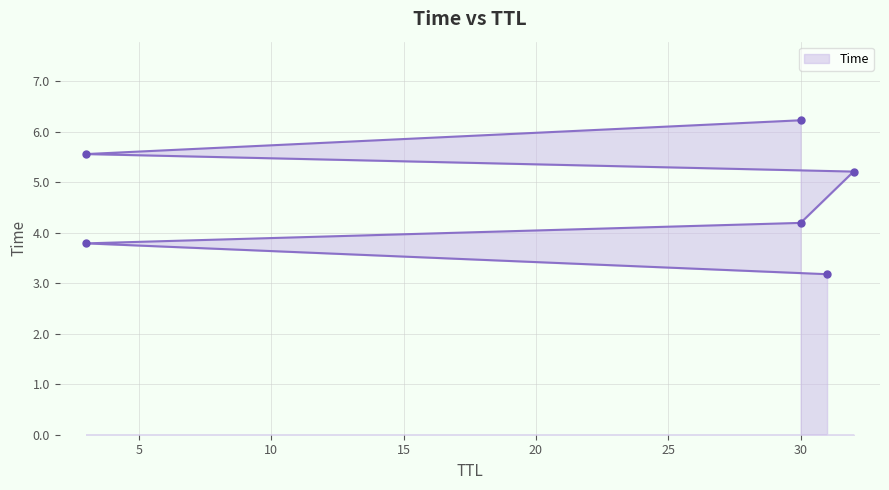

Which has a higher value, 3 or 30?

3